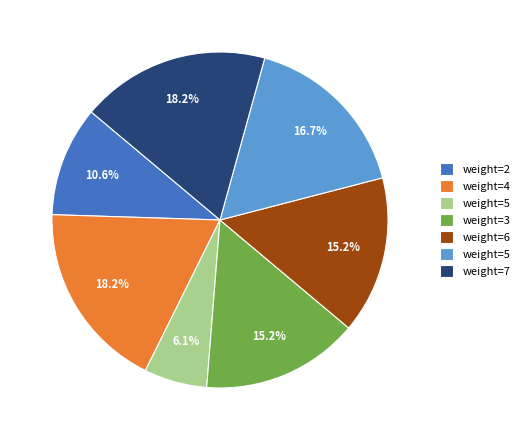

Does any single category account for the majority?

No